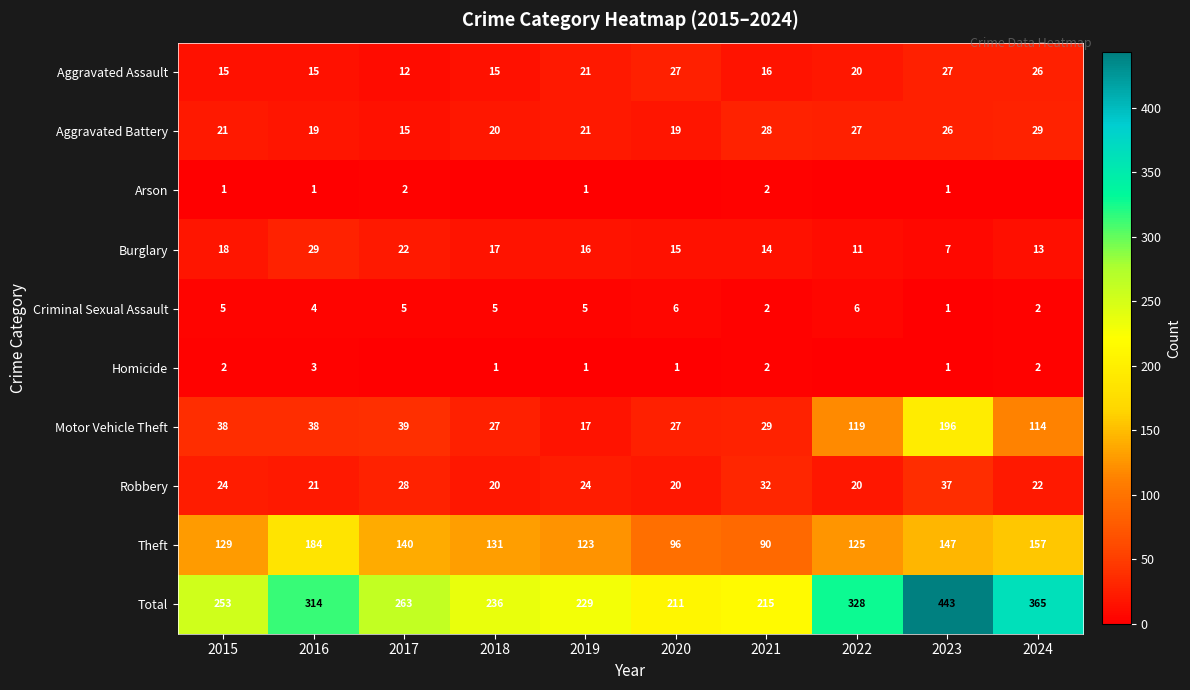

At which label is Aggravated Assault closest to 19?

2022